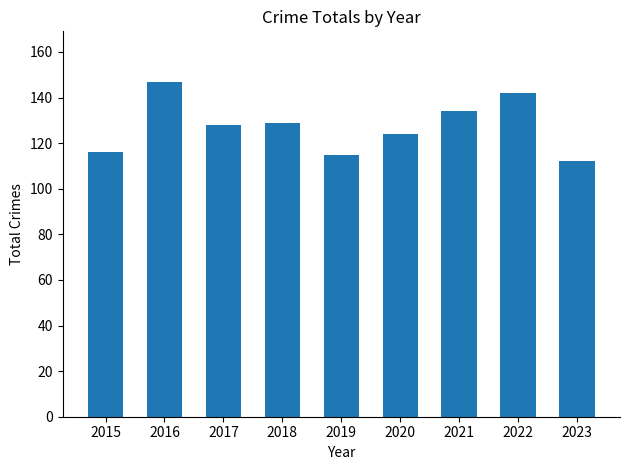

What is the greatest value displayed?

147